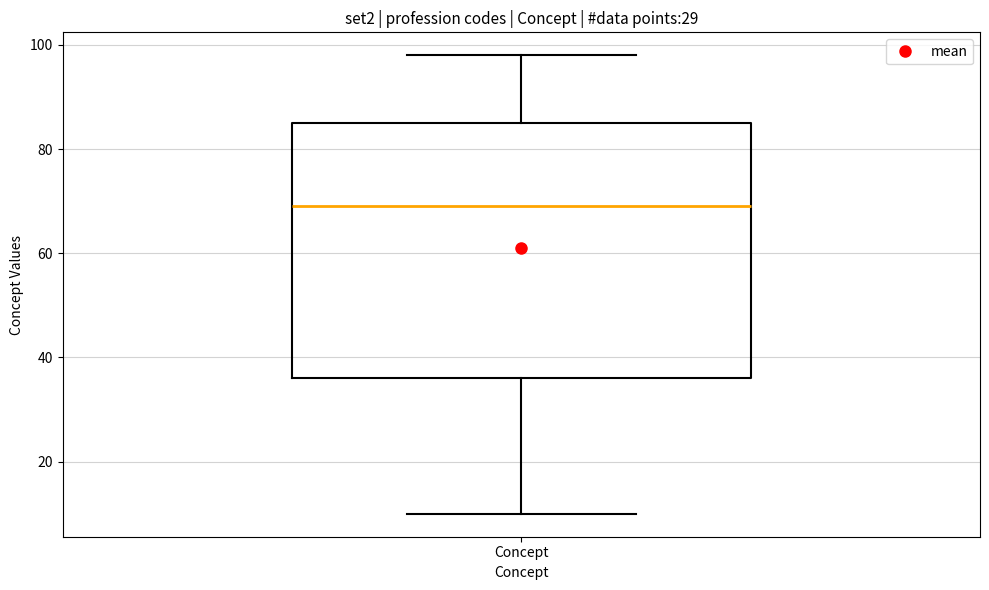

Read this box plot against the y-axis: the position of the median line, the range covered by the box, and the ends of both whiskers. The values are not printed on the chart, so give them approximately, as read against the axis.

median 70, box 36 to 86, whiskers 10 to 98